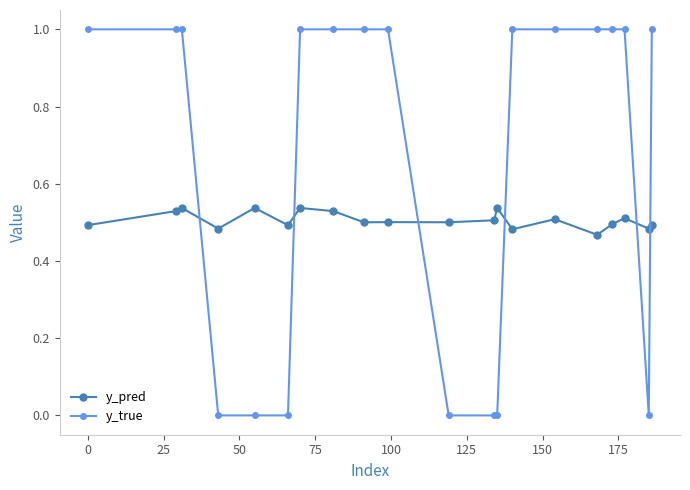

Rank the series by their maximum value, from highest to lowest.

y_true, y_pred